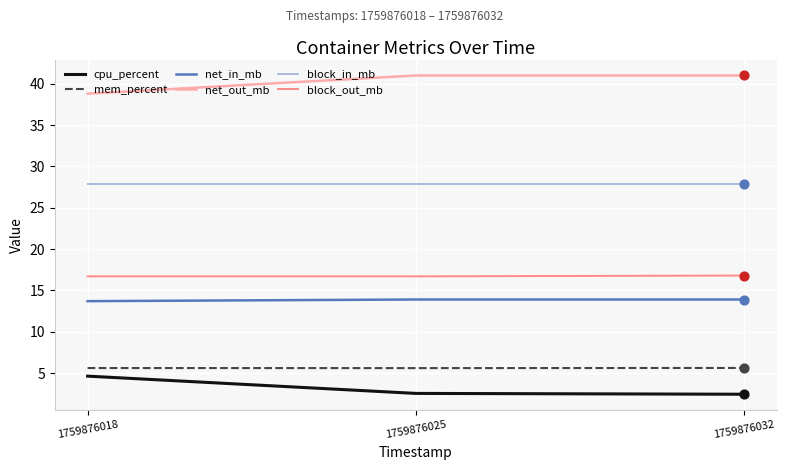

What are all the series names shown in the legend?

cpu_percent, mem_percent, net_in_mb, net_out_mb, block_in_mb, block_out_mb